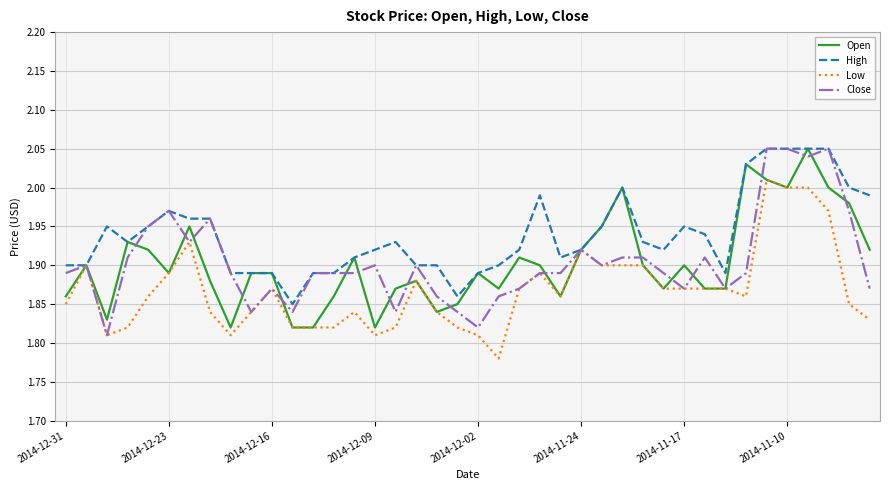

How many lines are shown in the chart?

4